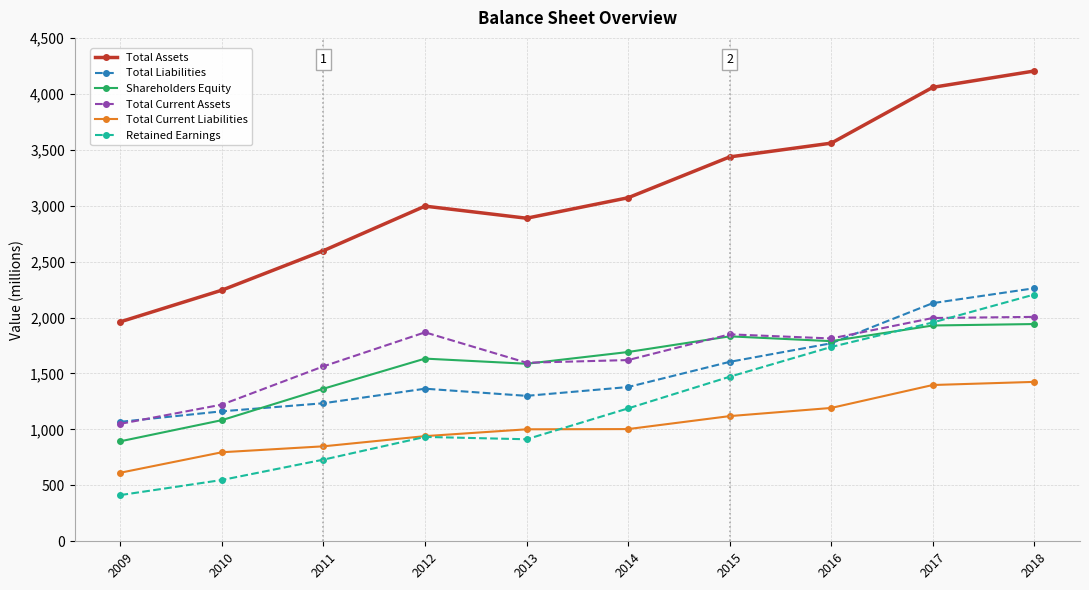

How many data points in Total Liabilities are less than 1379?

5